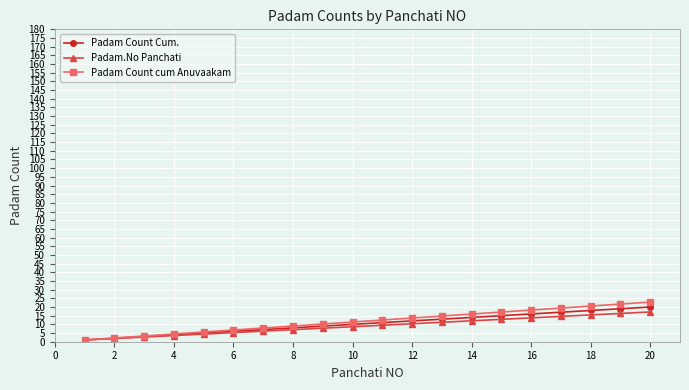

What is the value of the Padam.No Panchati point at the 5th from the left?

4.4